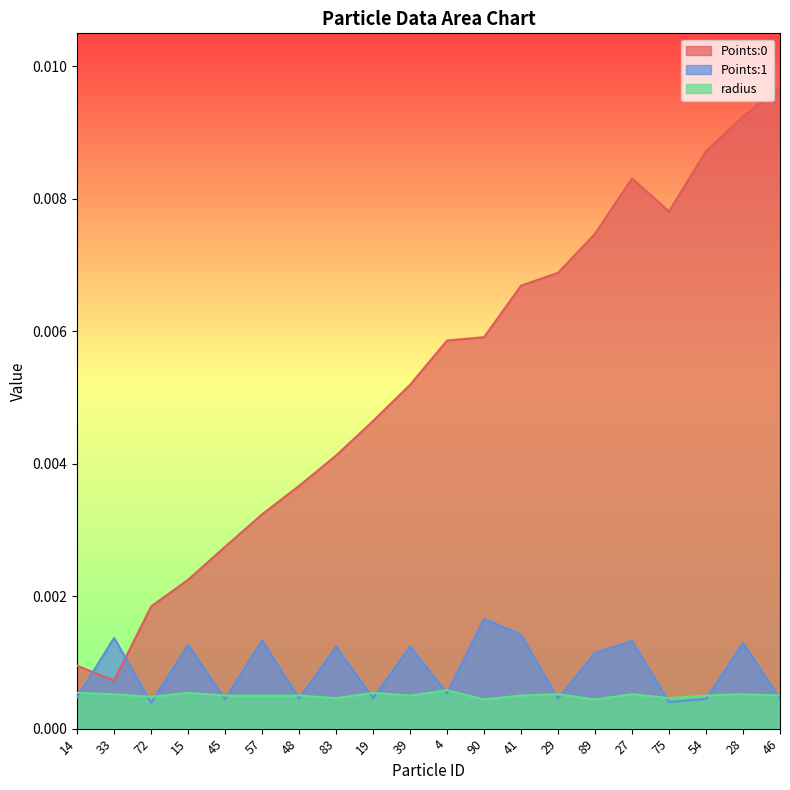

At which label is radius closest to 0?

90